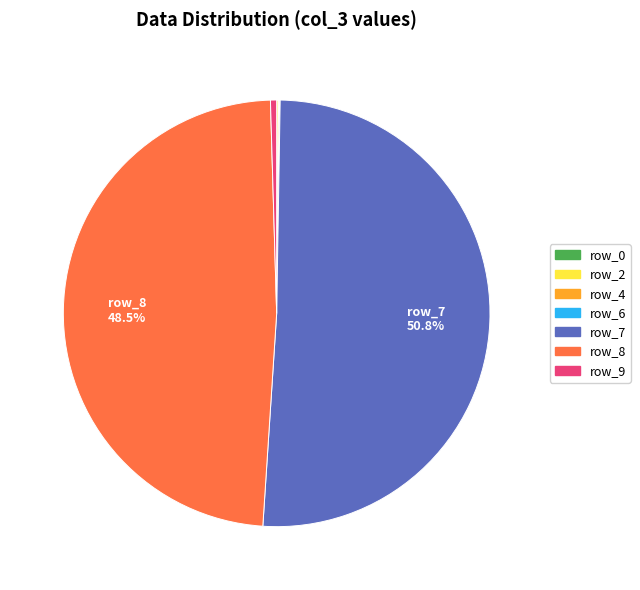

To the nearest percent, what percentage of the pie is row_7?

51%